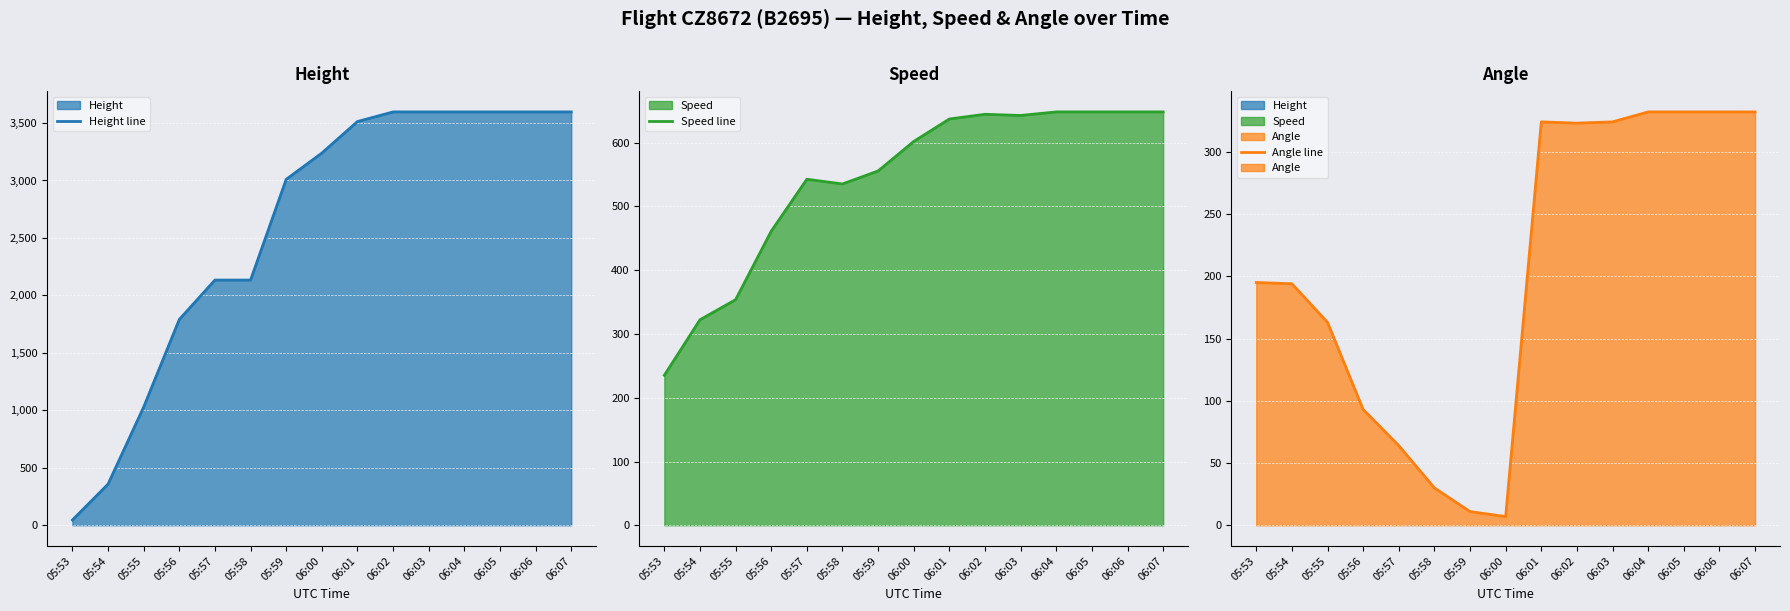

What are all the series names shown in the legend?

Height line, Speed line, Angle line